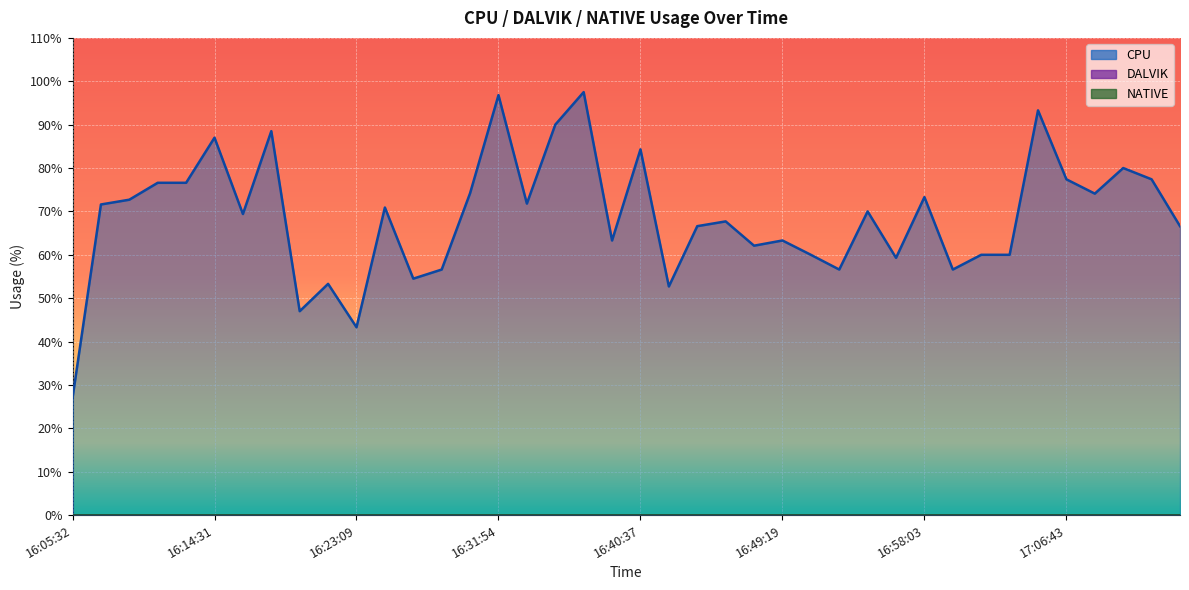

Does the chart display data point markers on the line(s)?

No